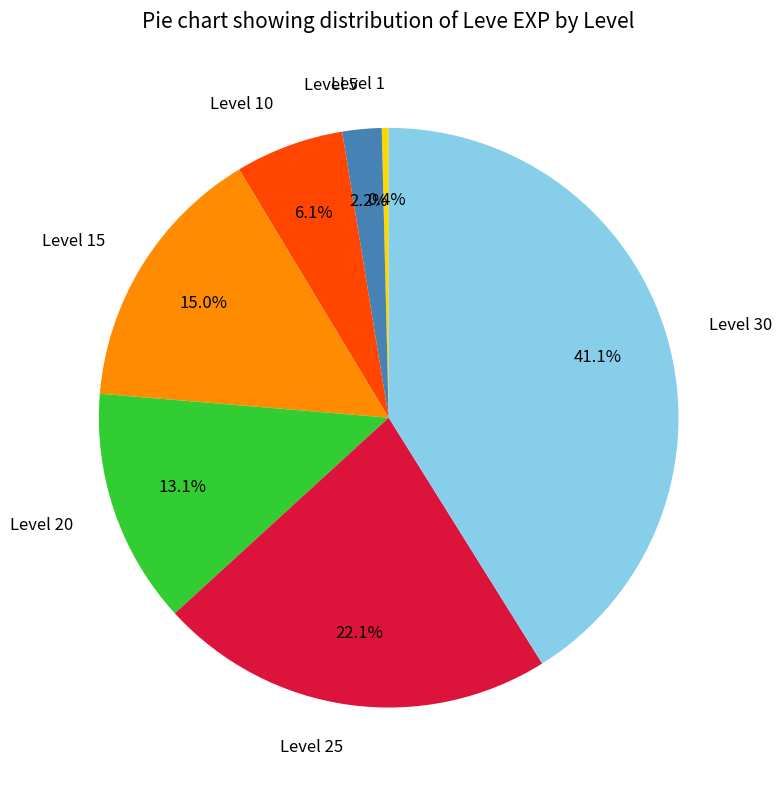

Is the sum of Level 30 and Level 5 greater than half?

No